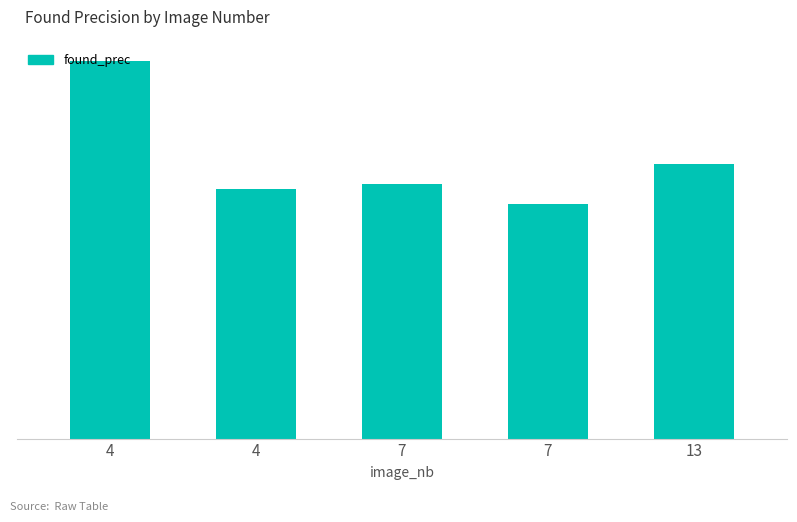

Are the bars horizontal?

No